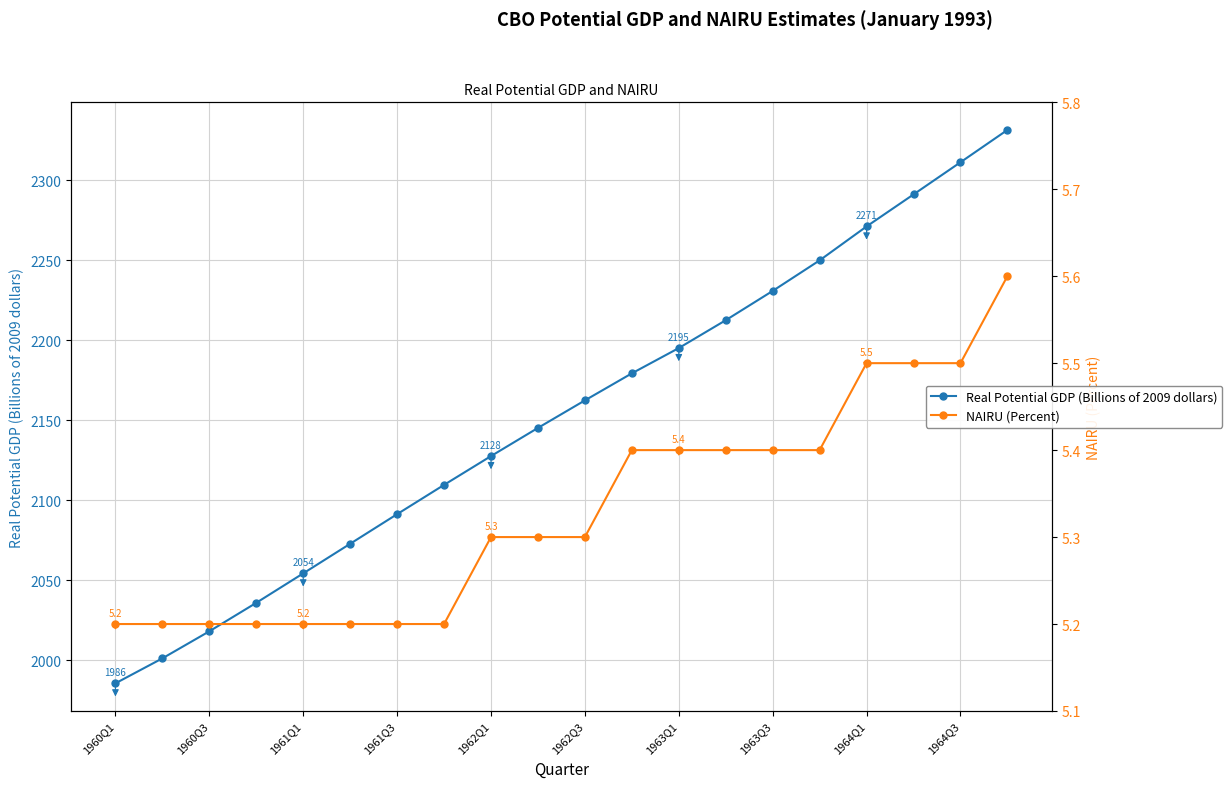

Which series has the largest total across all categories?

Real Potential GDP (Billions of 2009 dollars)